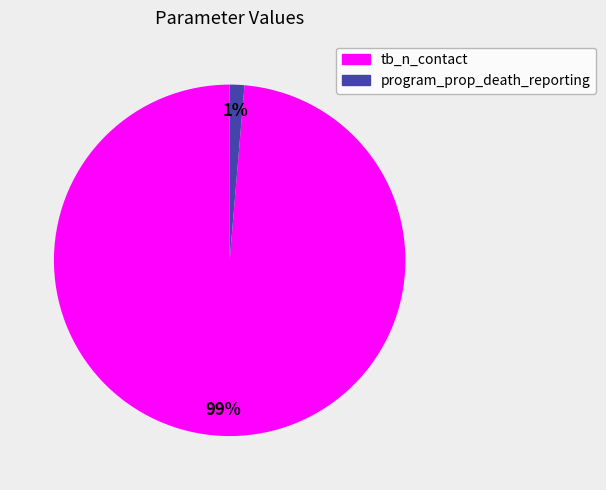

True or false: tb_n_contact accounts for 90% of the total.

False